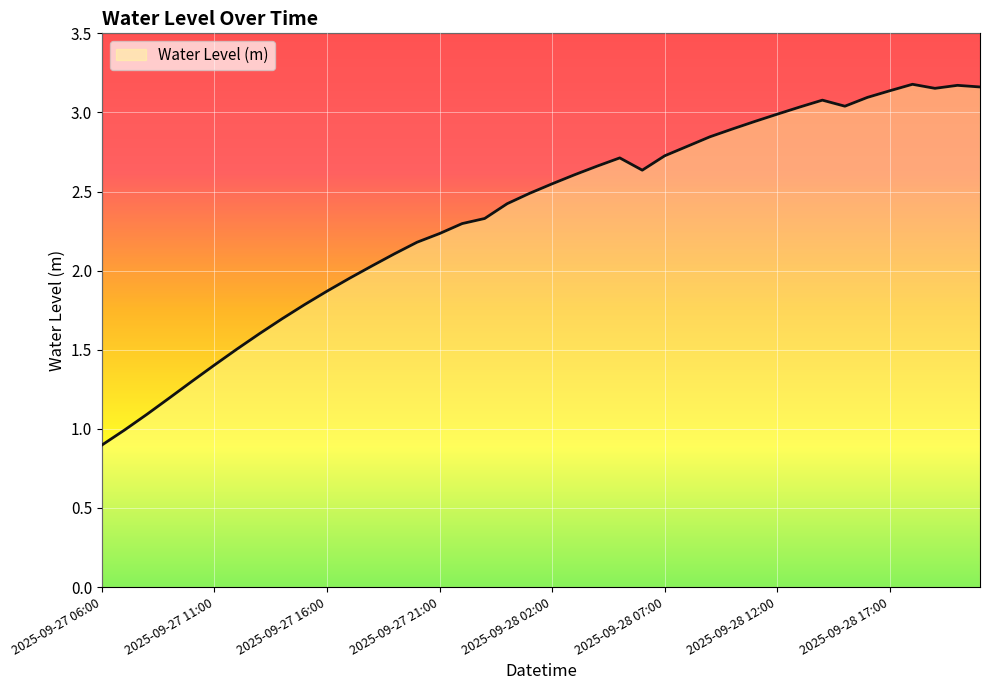

What is the difference between the maximum and minimum values?

2.3